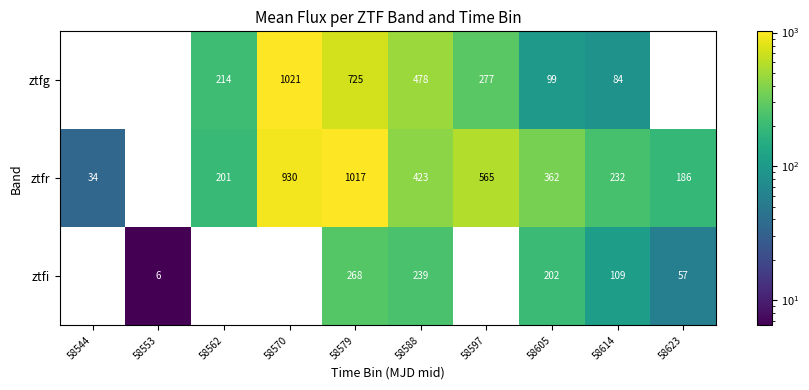

At 58553, list the series in order from smallest to largest.

ztfr, ztfg, ztfi